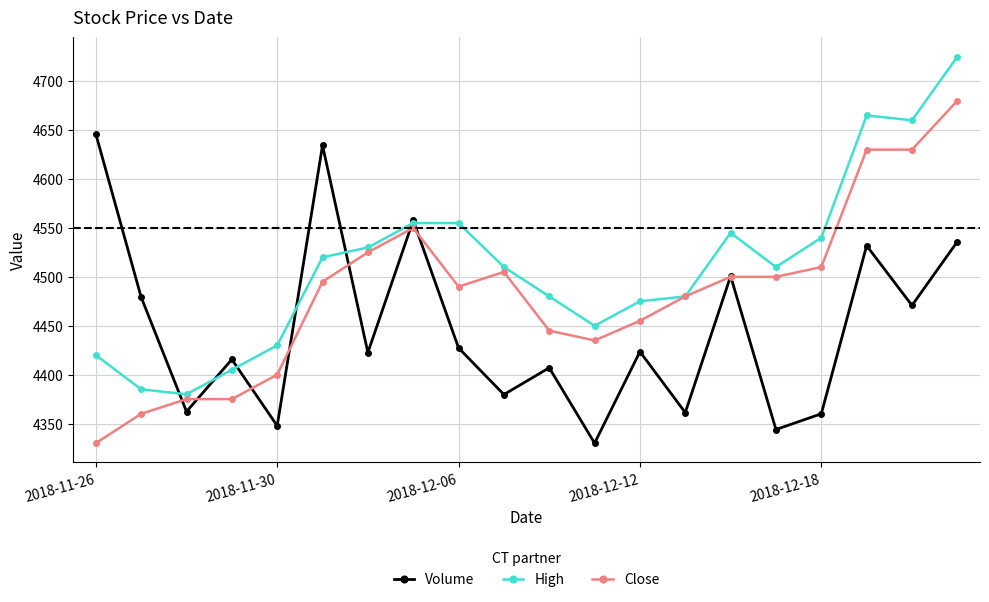

Rank the series by their maximum value, from lowest to highest.

Volume, Close, High